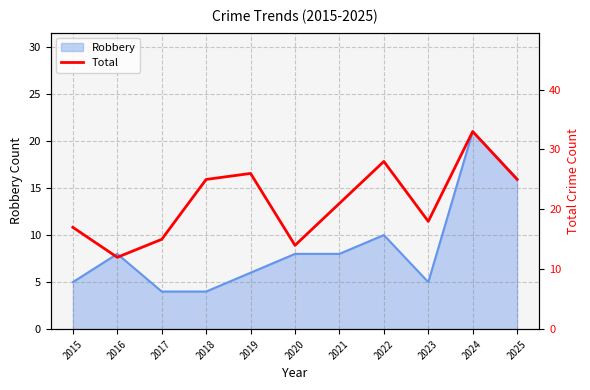

The chart shows a value of 17 at 2015. True or false?

True